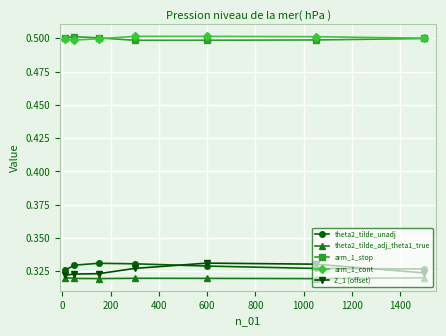

True or false: theta2_tilde_unadj has more than 0 interior local peaks.

True